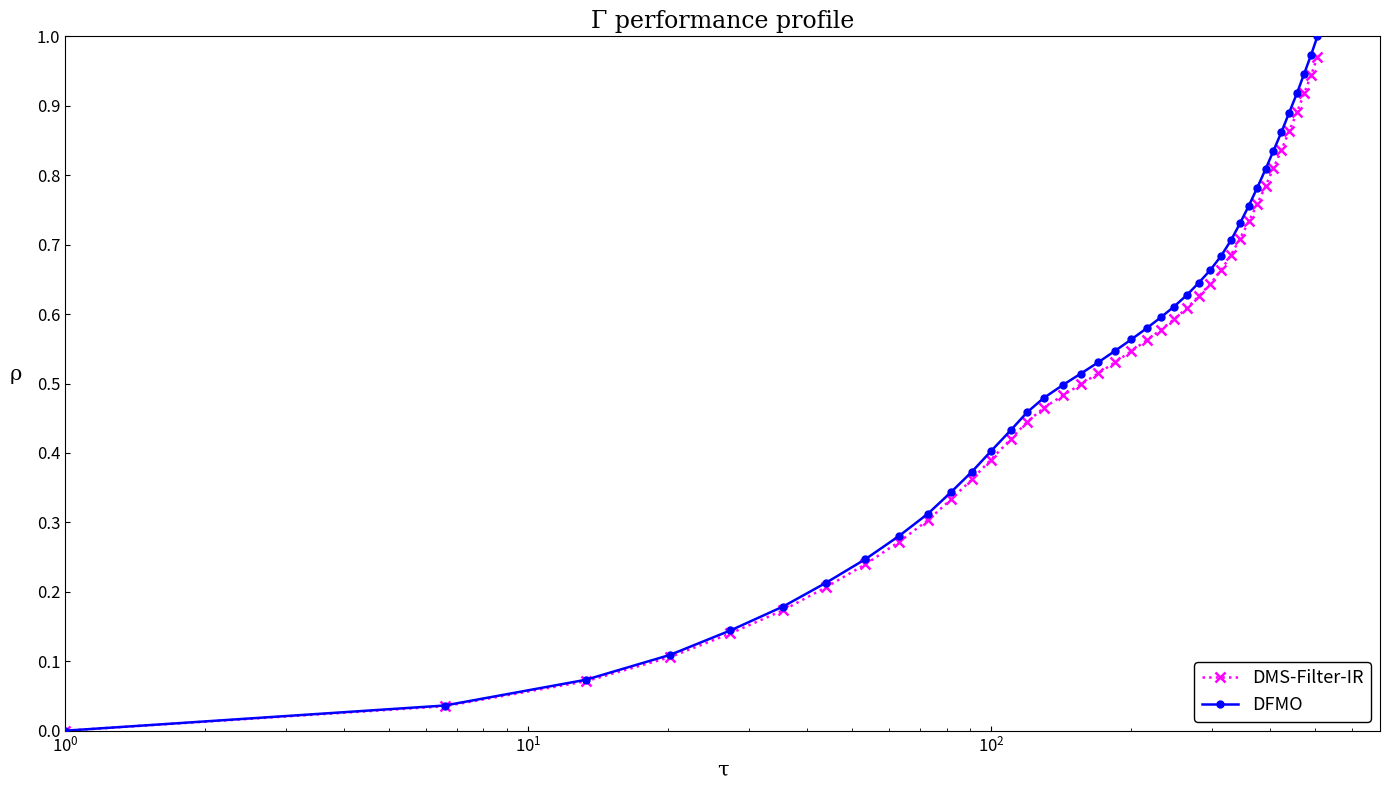

Which series has the largest range (max minus min)?

DFMO